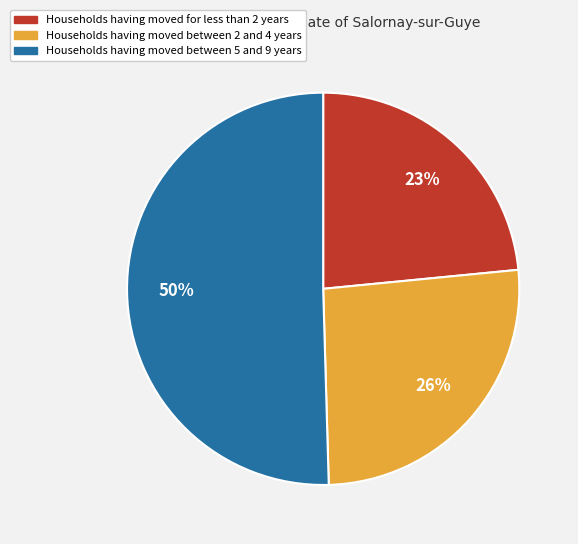

Is the sum of Households having moved between 5 and 9 years and Households having moved for less than 2 years greater than half?

Yes